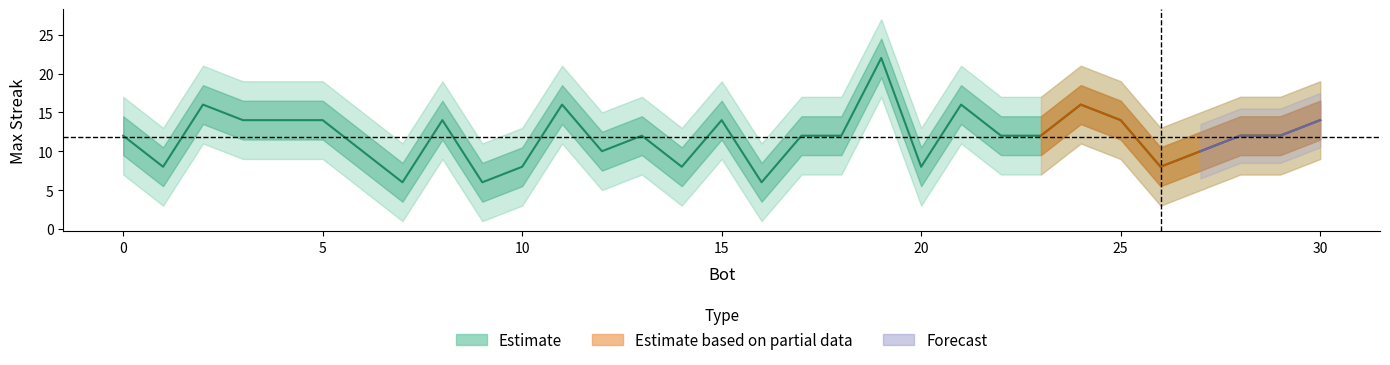

What is the greatest value displayed?

22